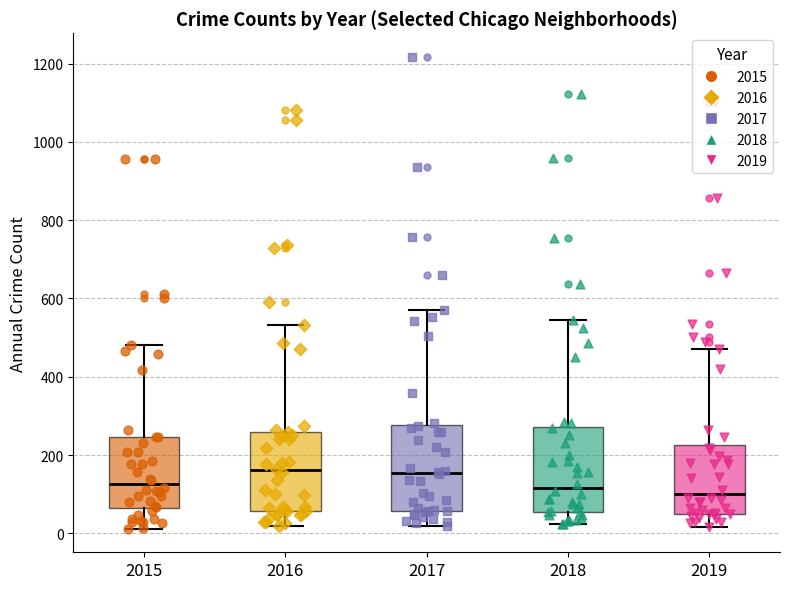

Where is the upper edge of the box at x = 2016 on the y-axis? The values are not printed on the chart, so give them approximately, as read against the axis.

260